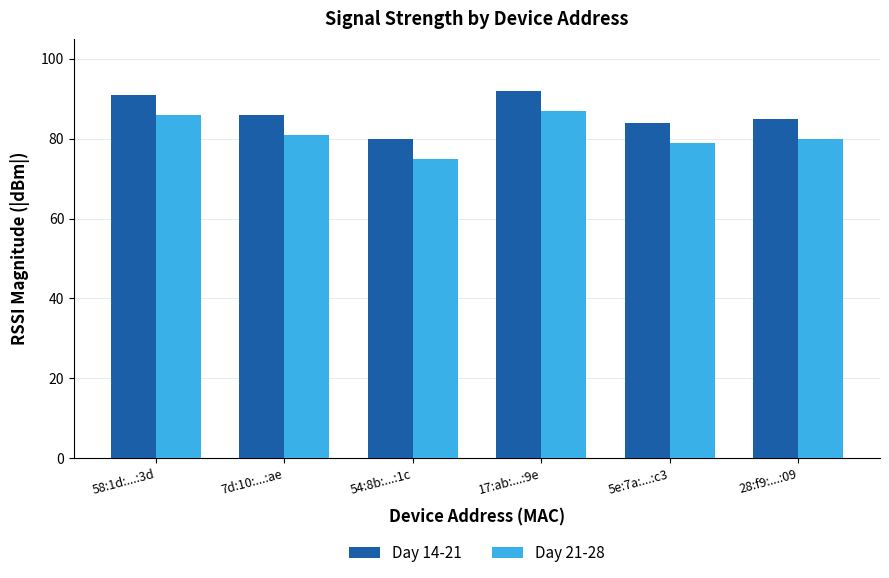

List the series in order of their peak value, highest first.

Day 14-21, Day 21-28